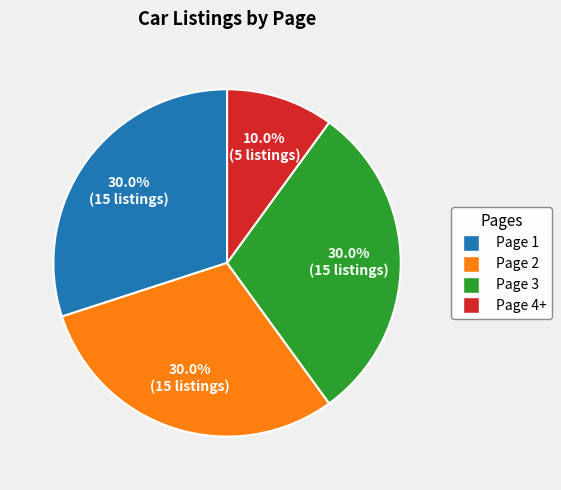

What is the ratio of the value at Page 2 to the value at Page 1?

1.0